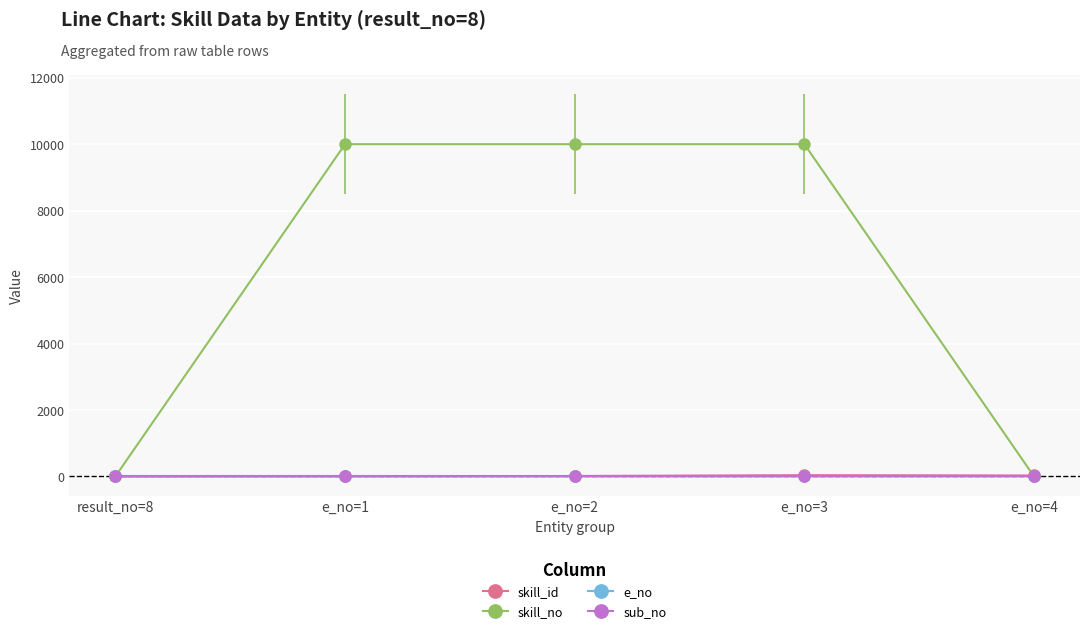

At how many categories does at least one series exceed 8010?

3